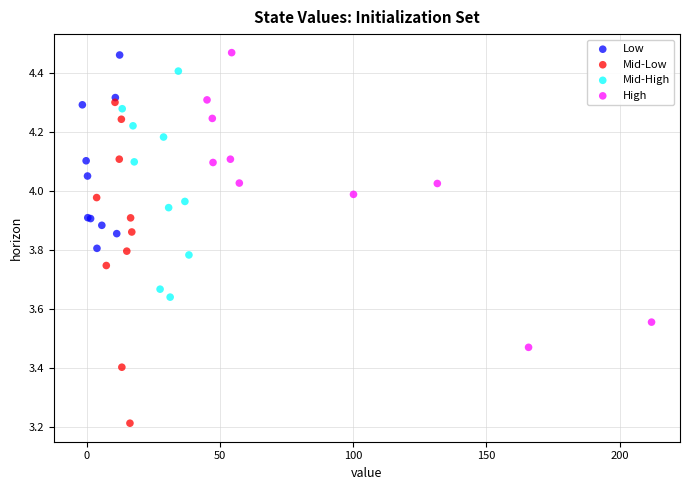

Which series has the widest spread of Y values?

Mid-Low